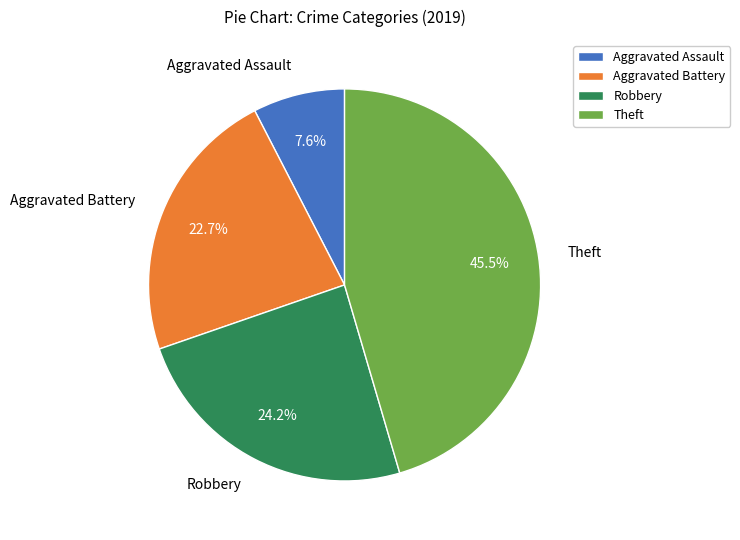

True or false: Aggravated Battery accounts for 16% of the total.

False